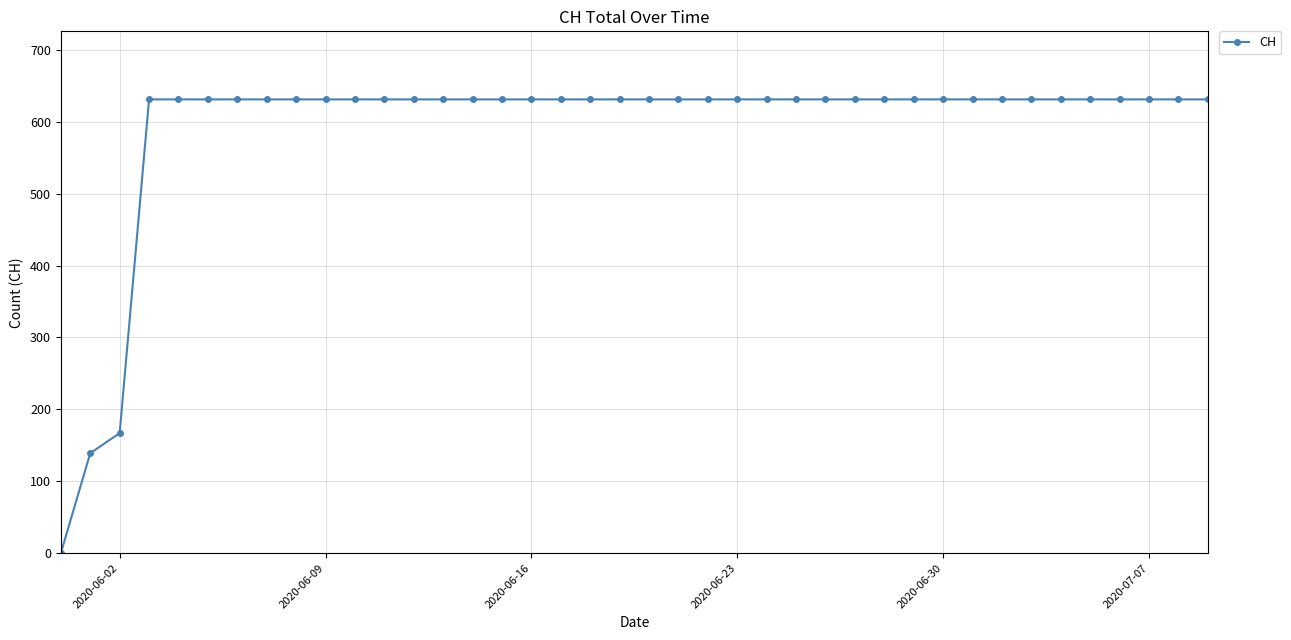

Reading right to left, list all the values displayed in this chart.

631	631	631	631	631	631	631	631	631	631	631	631	631	631	631	631	631	631	631	631	631	631	631	631	631	631	631	631	631	631	631	631	631	631	631	631	631	167	139	0